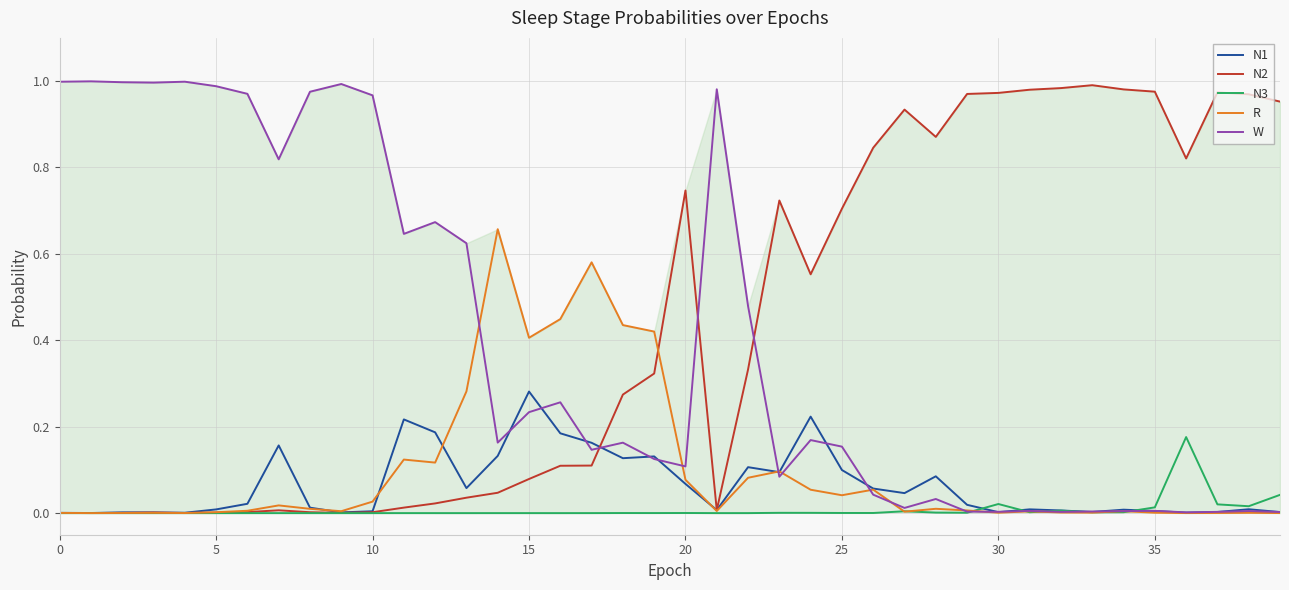

How many intersections are there between W and N2?

3